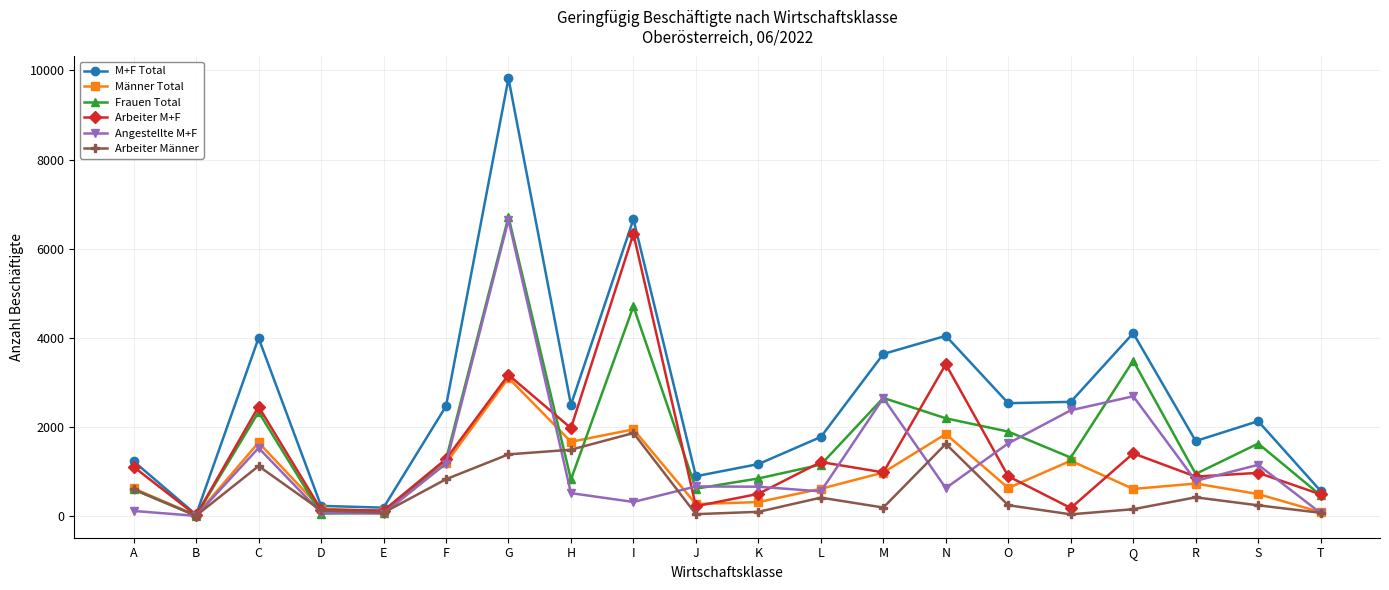

At which category is the sum across all series the highest?

G